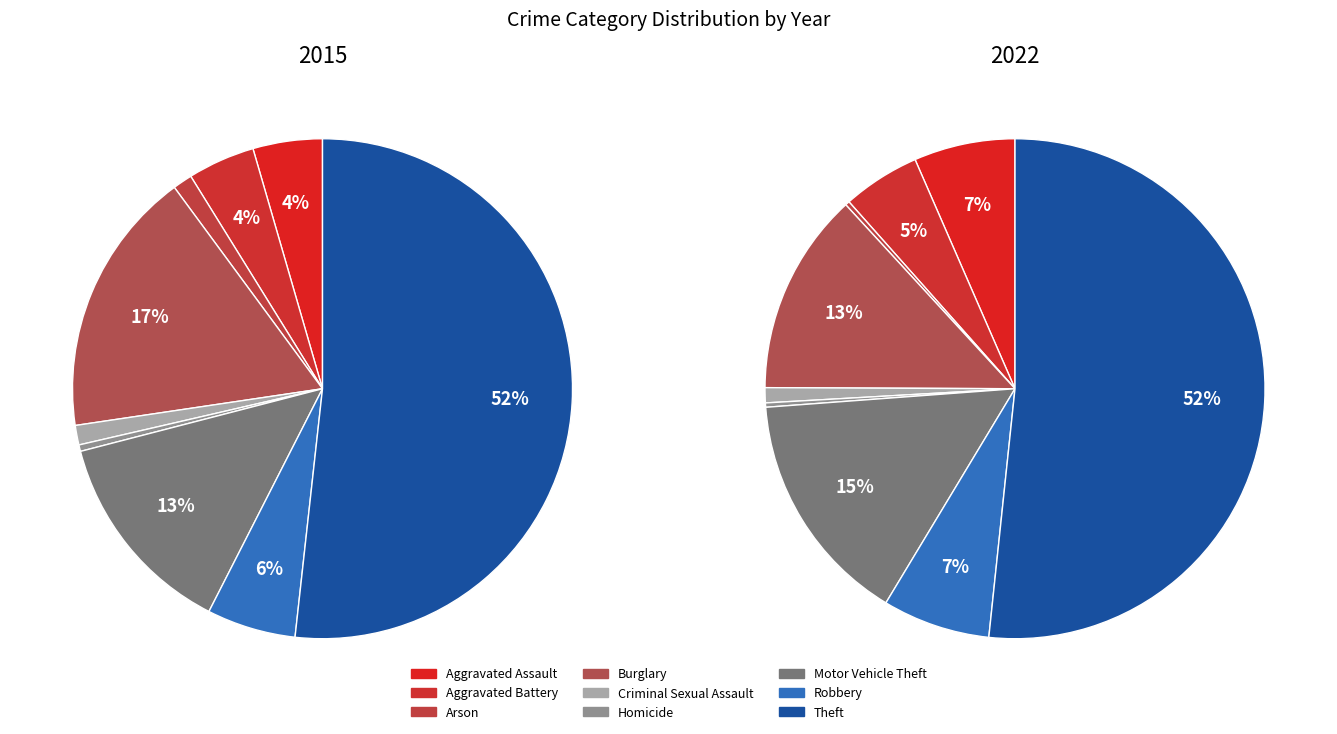

To the nearest percent, what is the average slice percentage?

11%